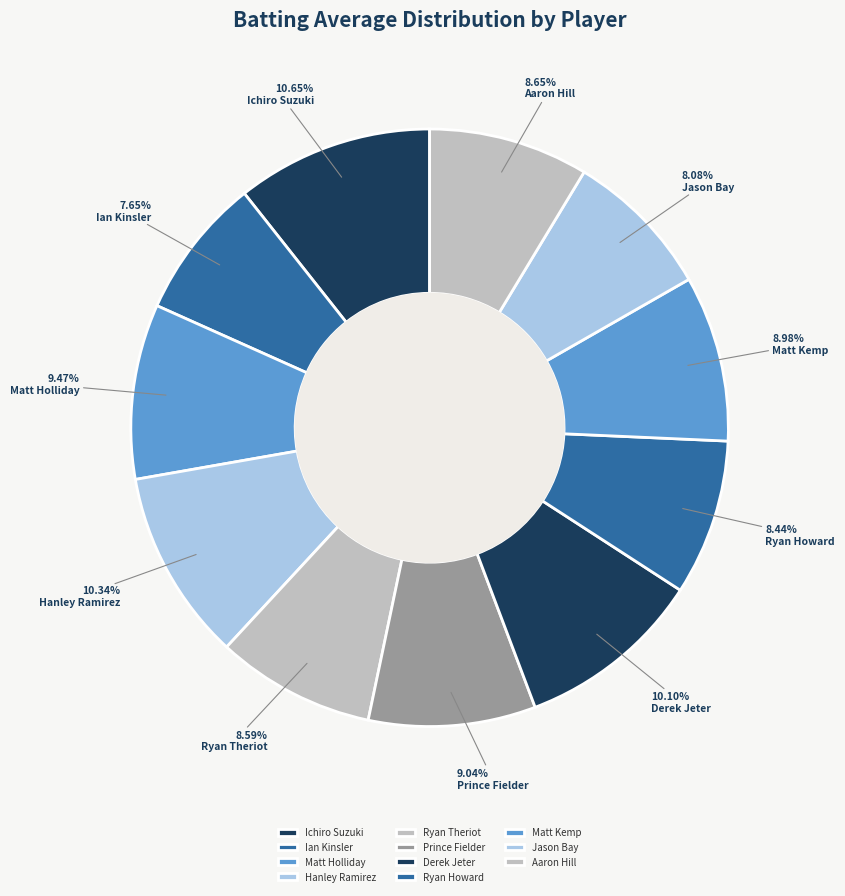

How many slices are in this pie chart?

11